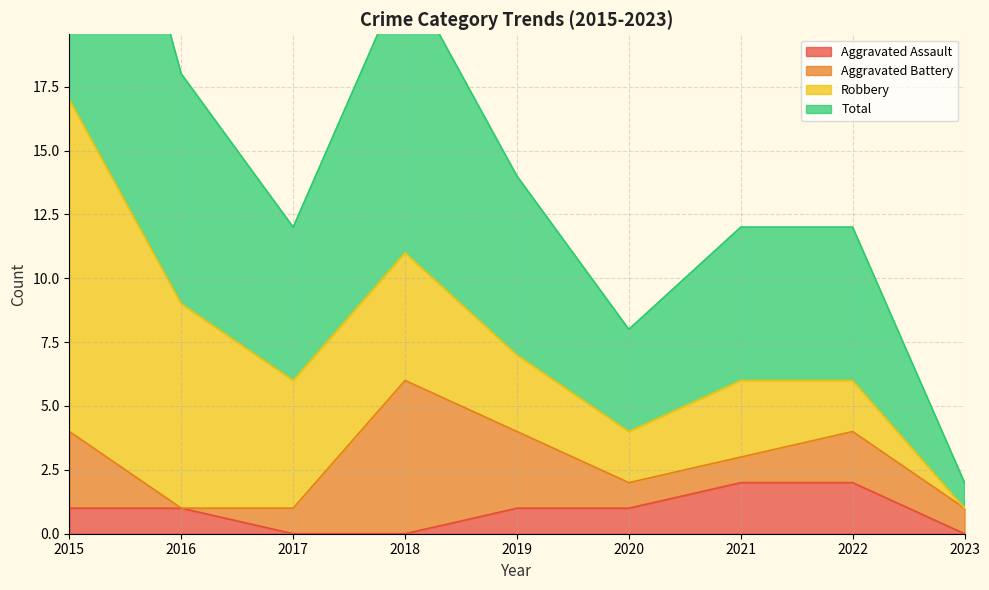

Is it true that Aggravated Assault equals 1 at 2023?

False